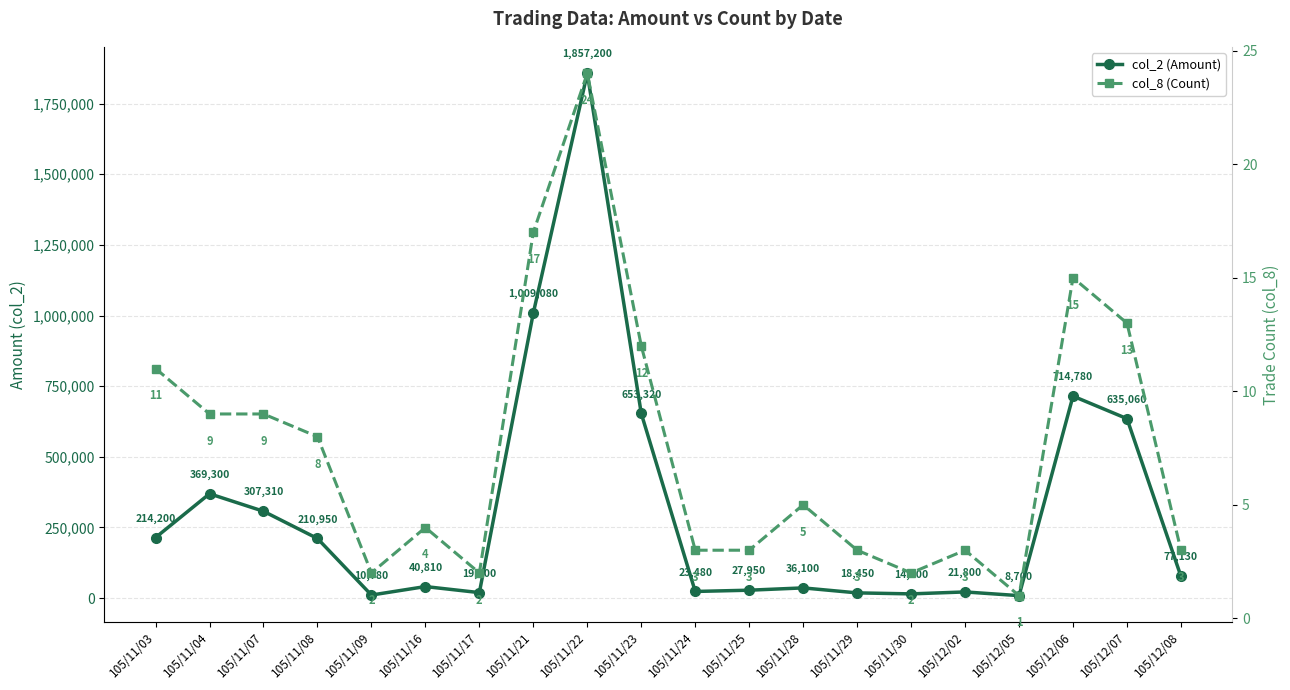

Which category has the lowest value across all series?

105/12/05